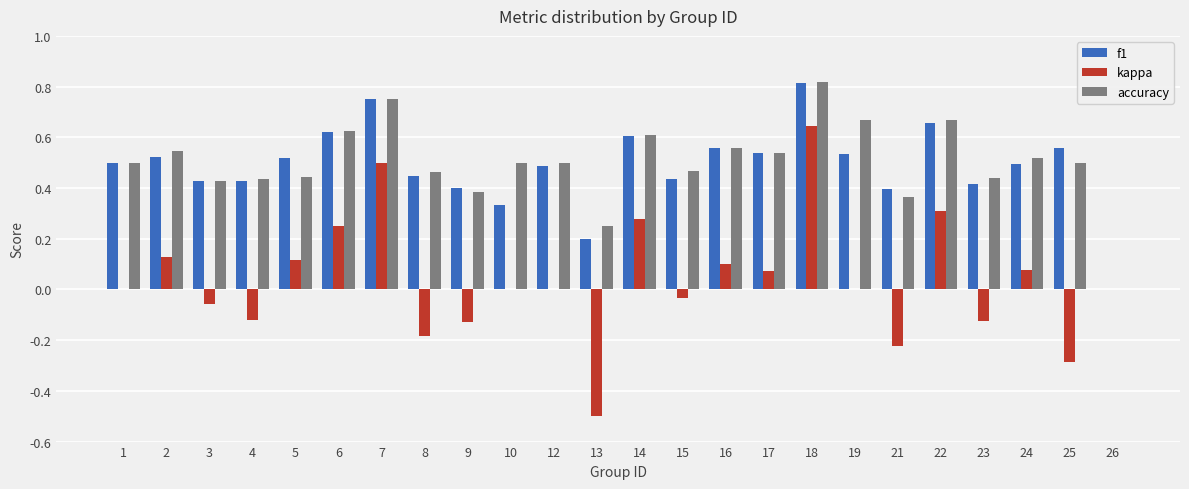

Which series has the largest total across all categories?

accuracy